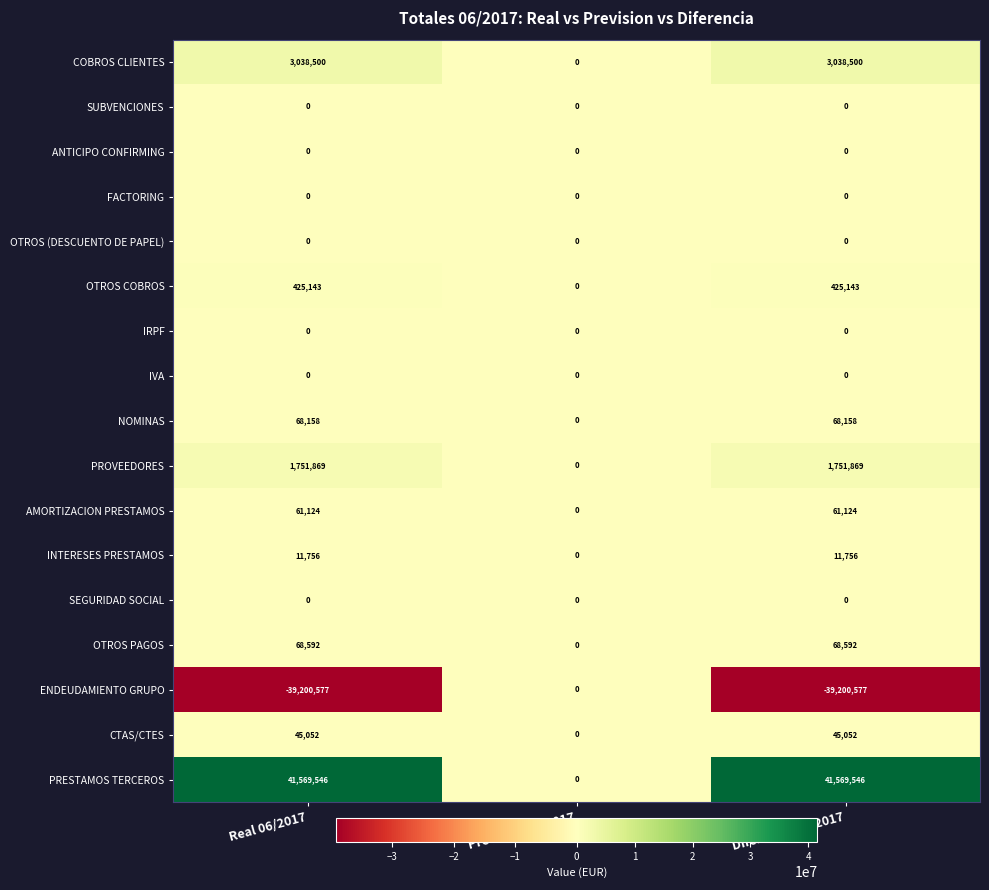

What is the sum of the COBROS CLIENTES values at Prevision 06/2017 and Real 06/2017?

3038500